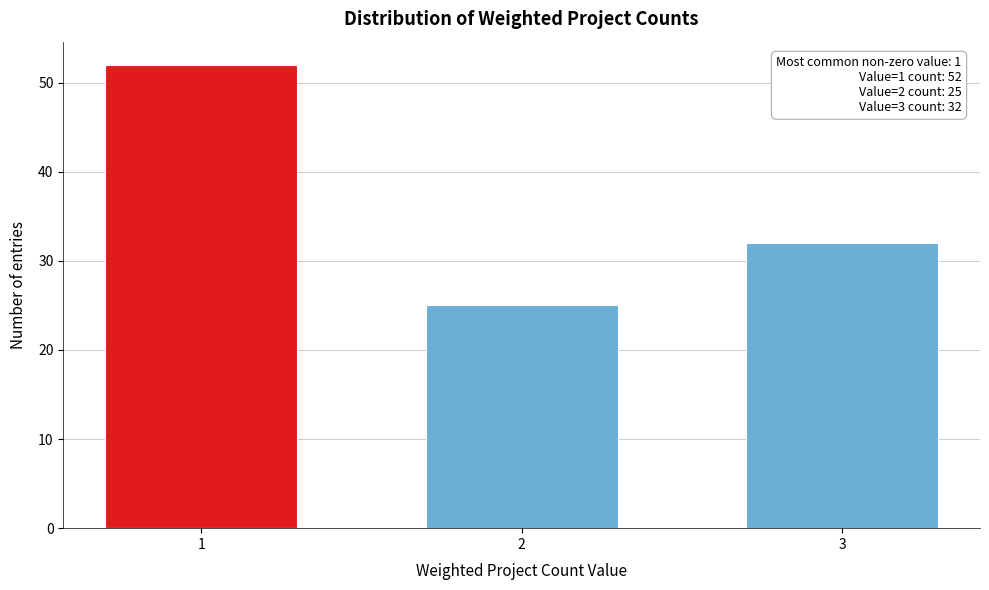

Reading right to left, transcribe all the data shown in this chart.

32	25	52